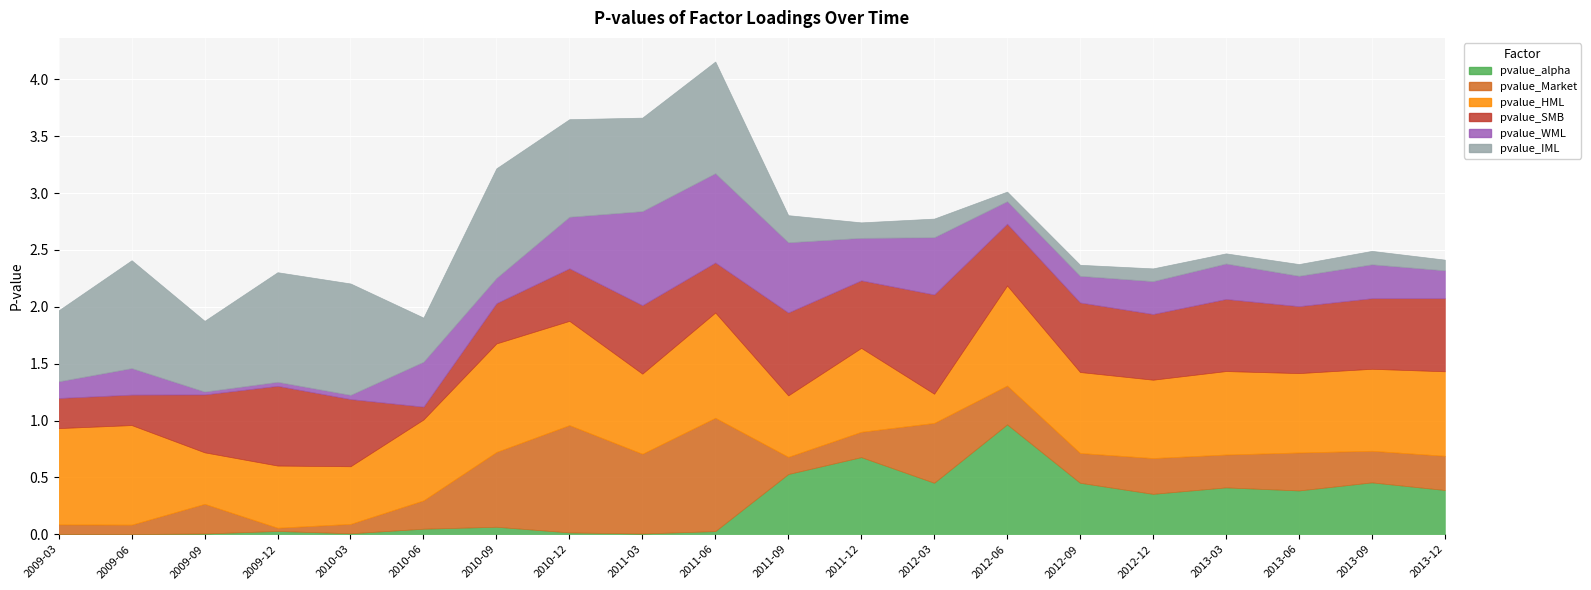

What is the label of the 5th point from the left?

2010-03